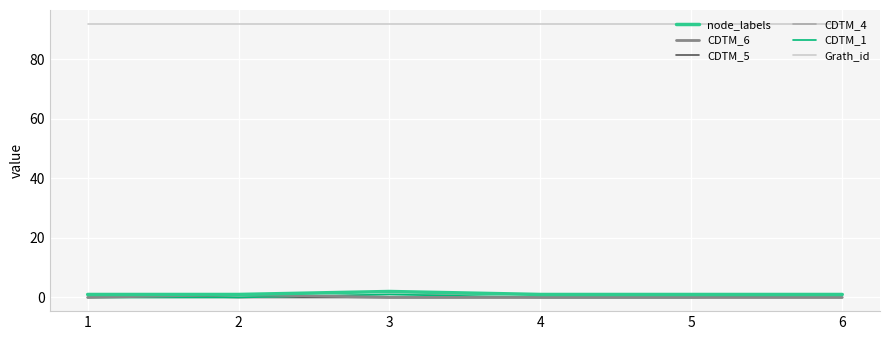

True or false: Grath_id and node_labels cross at least once.

False